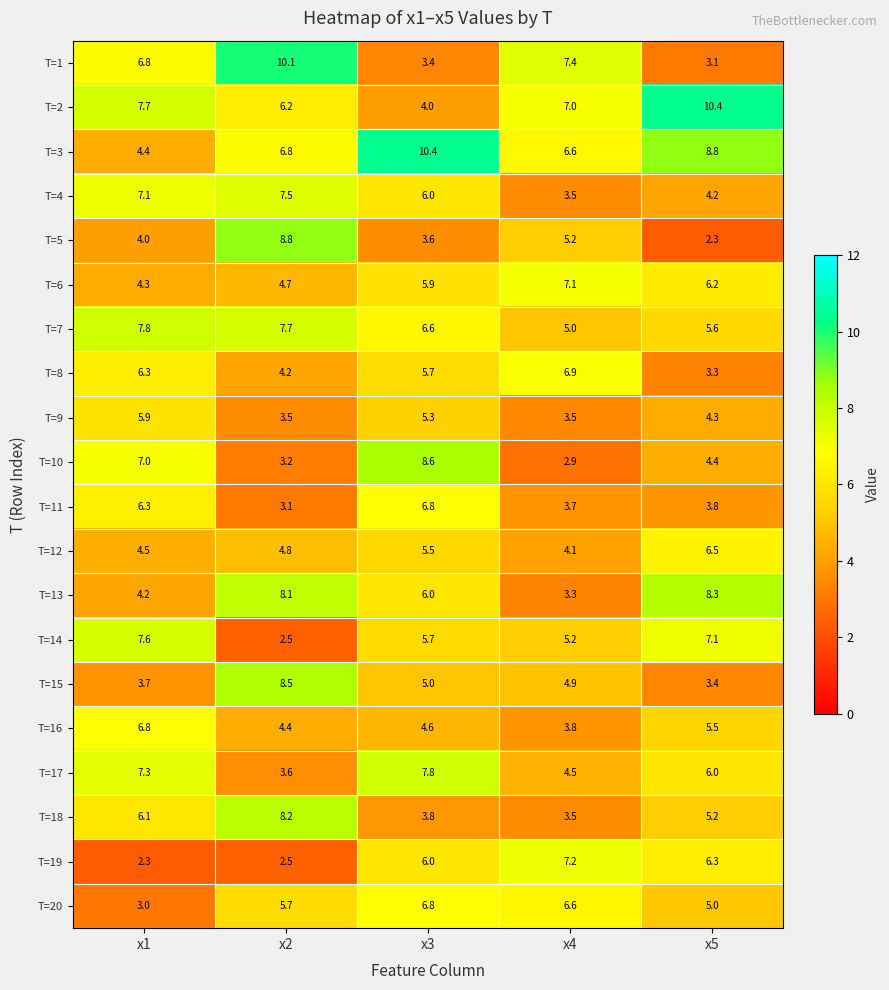

Is the value of T=20 at x2 greater than the value of T=8 at x1?

No